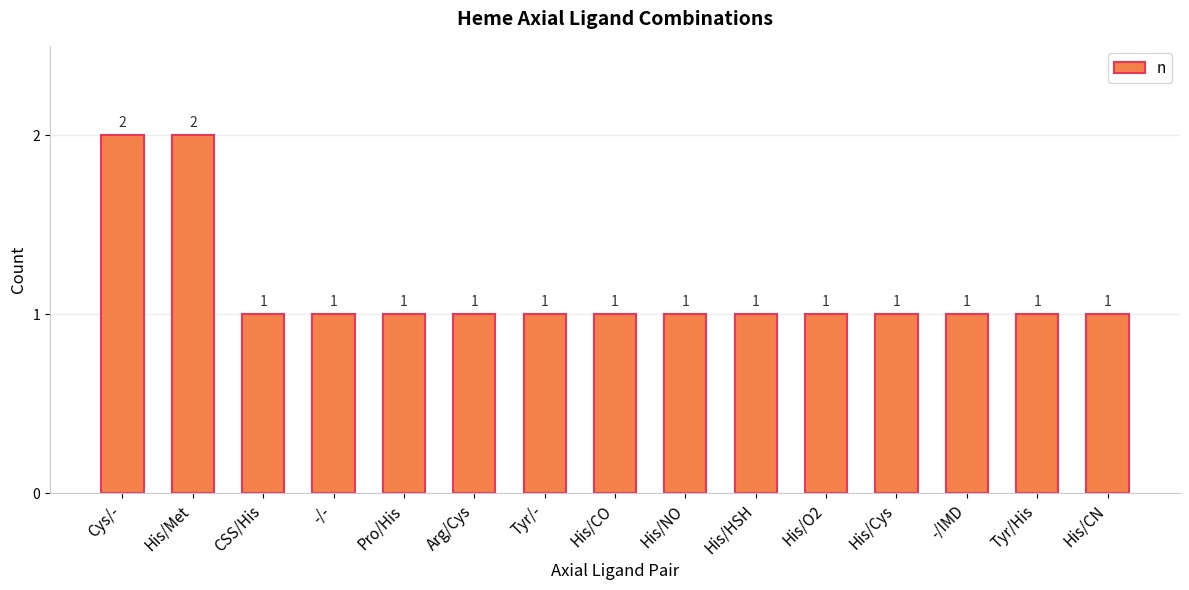

How many data points does each series have?

15